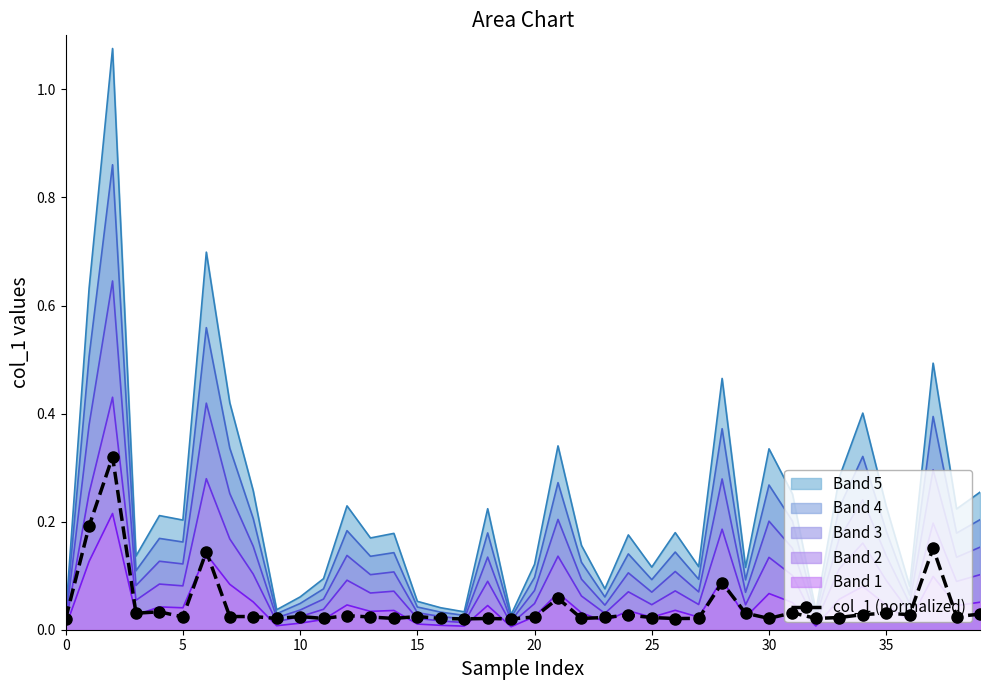

Which series has the widest spread of values?

Band 5